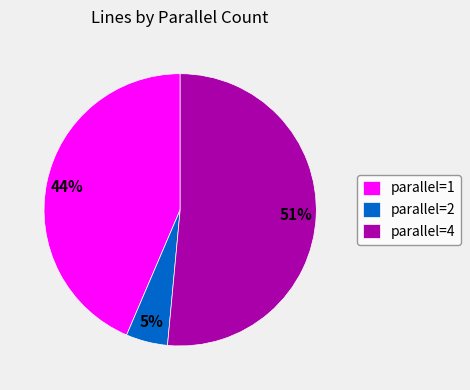

Does any single category account for the majority?

Yes